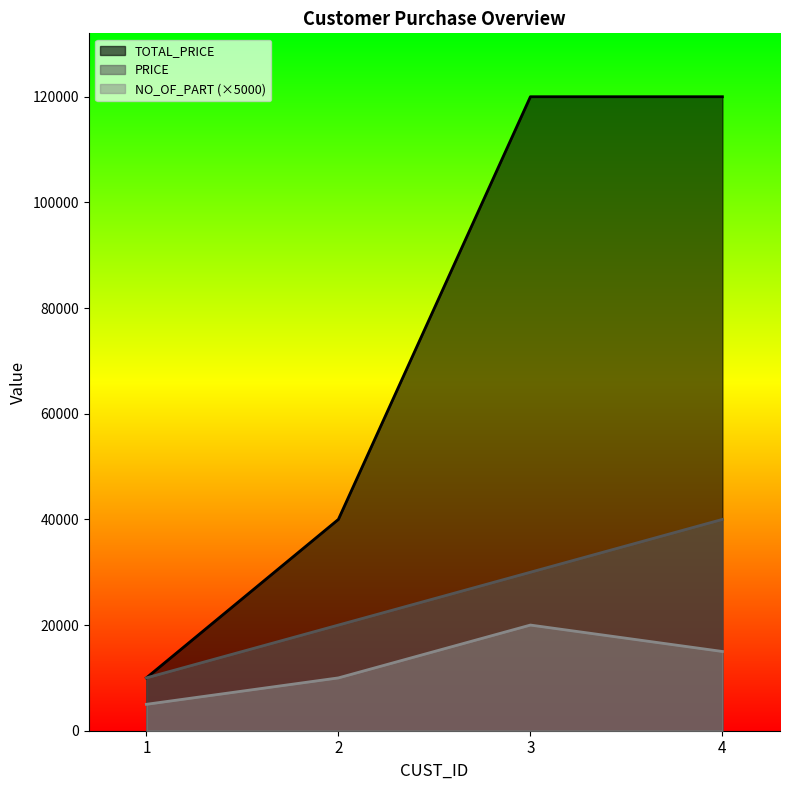

How many TOTAL_PRICE values are between 40000 and 120000?

3